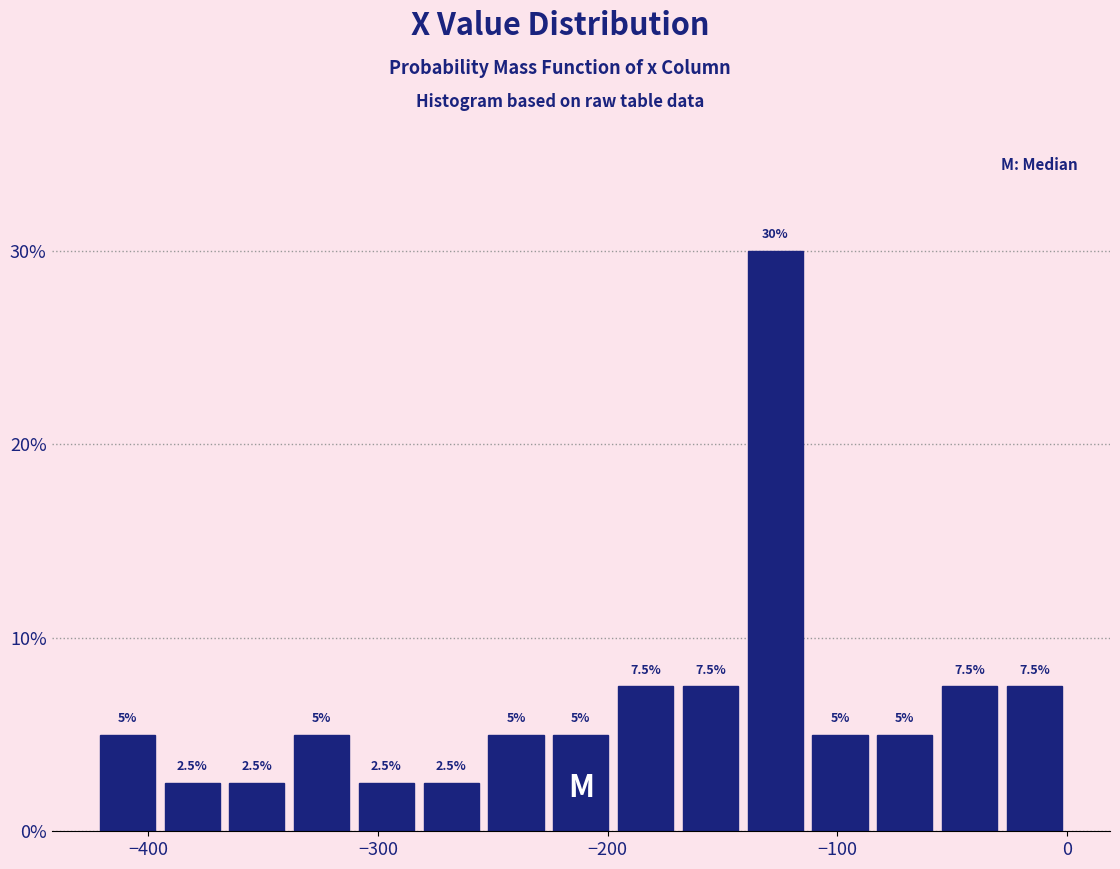

Read against the x-axis, roughly where is the centre of the tallest bar?

-130